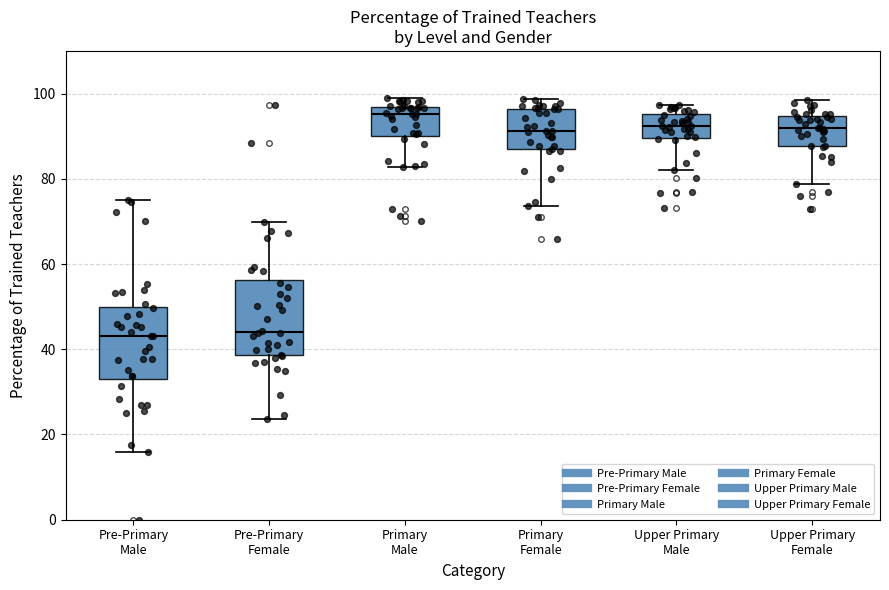

Where does the median line of the box for Upper Primary Male sit on the y-axis? The values are not printed on the chart, so give them approximately, as read against the axis.

92